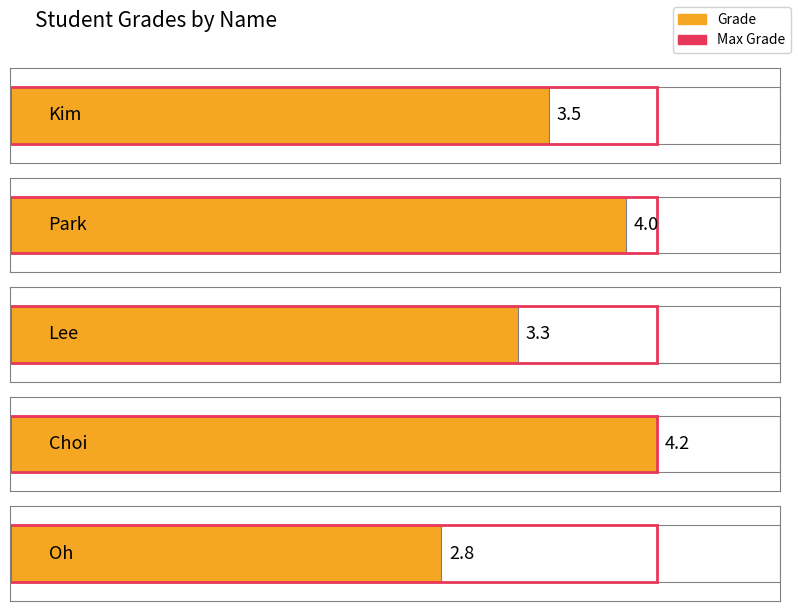

Reading right to left, what are all the values shown in this chart?

2.8	4.2	3.3	4.0	3.5